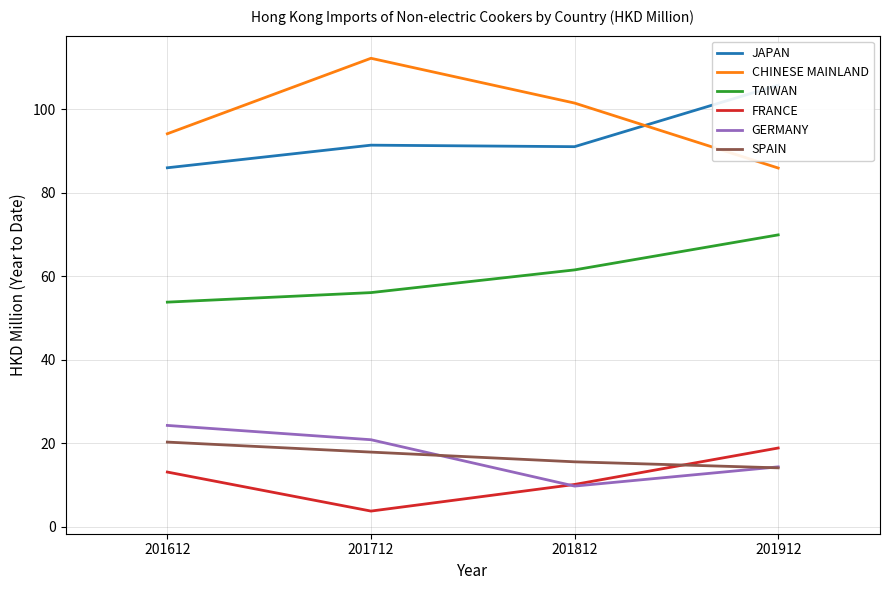

Reading left to right, transcribe all the data shown in this chart.

JAPAN: 86.0	91.4	91.0	105.7
CHINESE MAINLAND: 94.1	112.2	101.5	85.9
TAIWAN: 53.8	56.1	61.5	69.9
FRANCE: 13.1	3.8	10.2	18.9
GERMANY: 24.3	20.9	9.8	14.4
SPAIN: 20.3	17.9	15.6	14.1